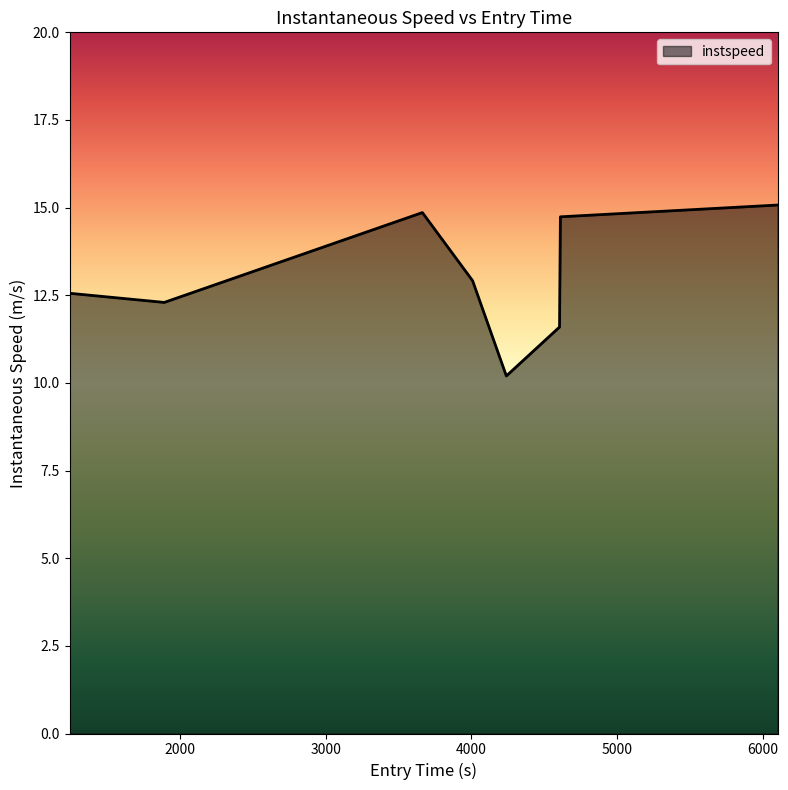

Does the chart have visible grid lines?

No